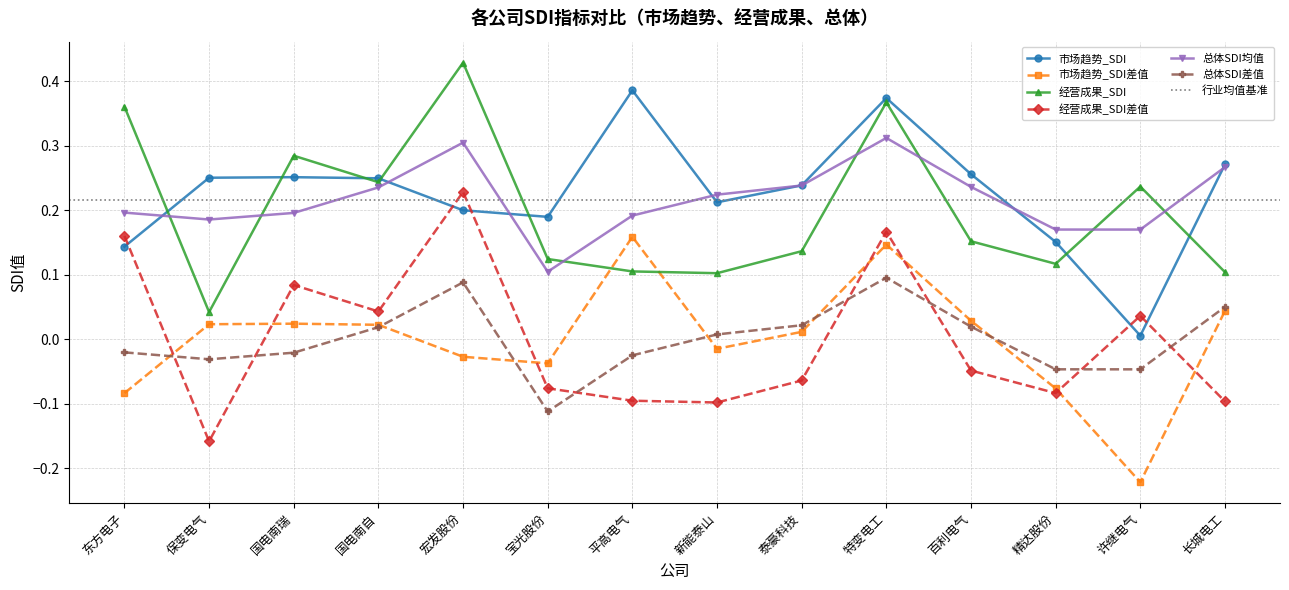

What is the label of the 1st point from the left?

东方电子